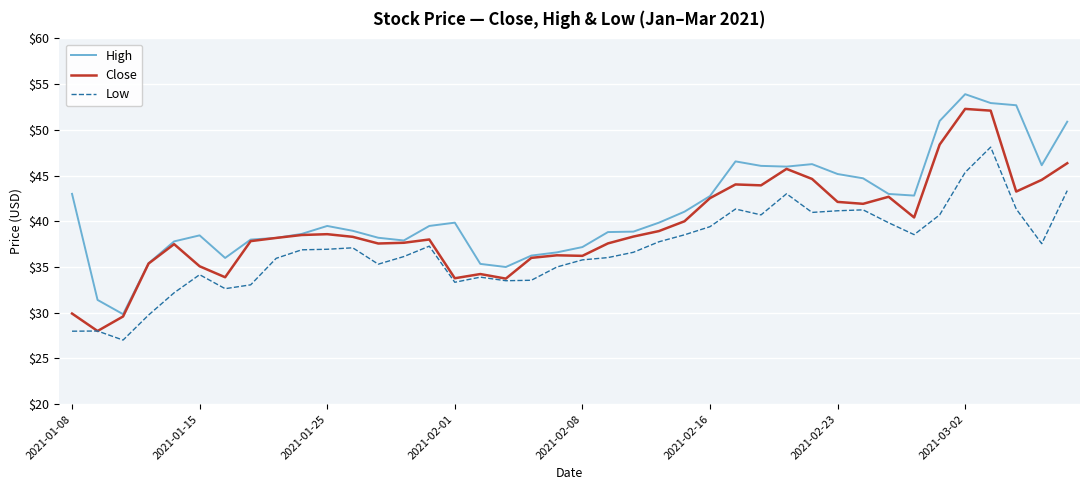

Which series has the largest total across all categories?

High